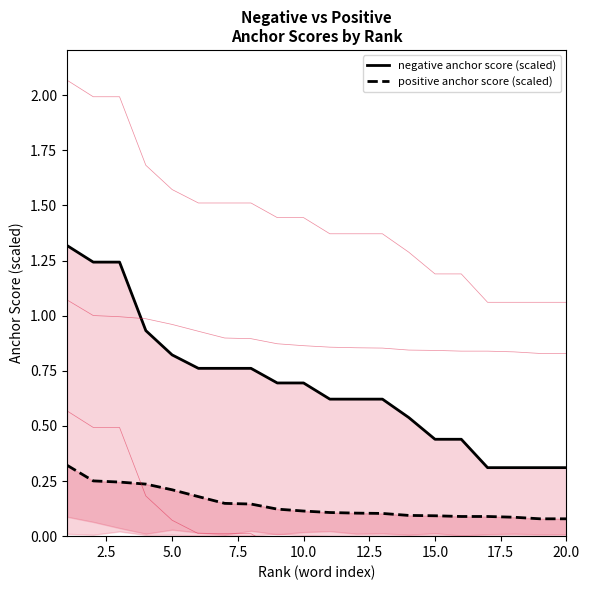

What are all the series names shown in the legend?

negative anchor score (scaled), positive anchor score (scaled)